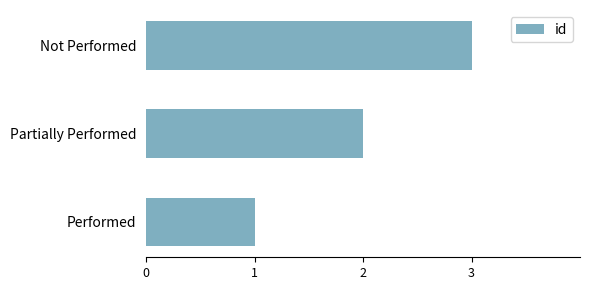

Between Not Performed and Performed, which is larger?

Not Performed